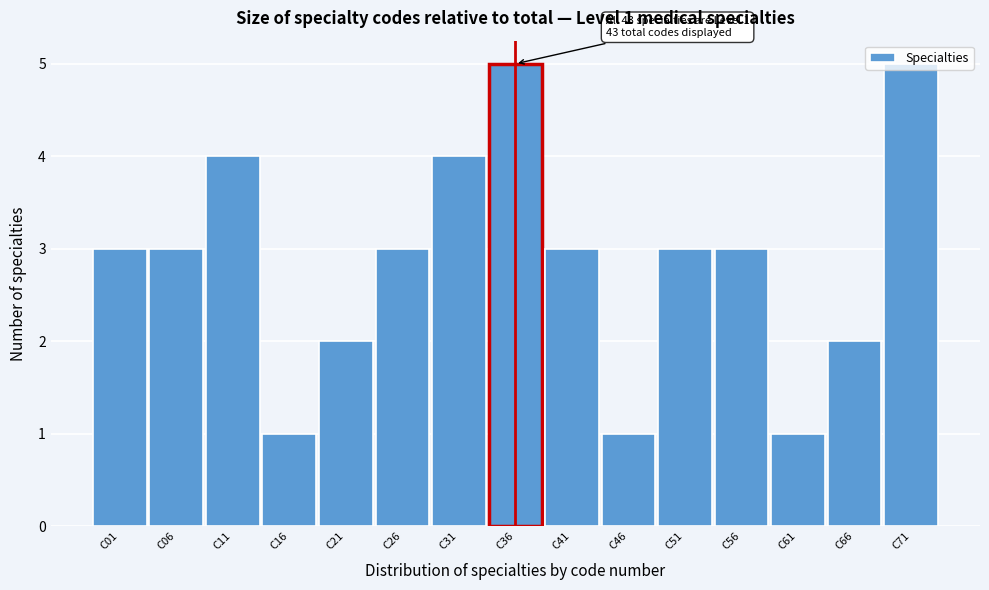

Between C46 and C26, which is larger?

C26